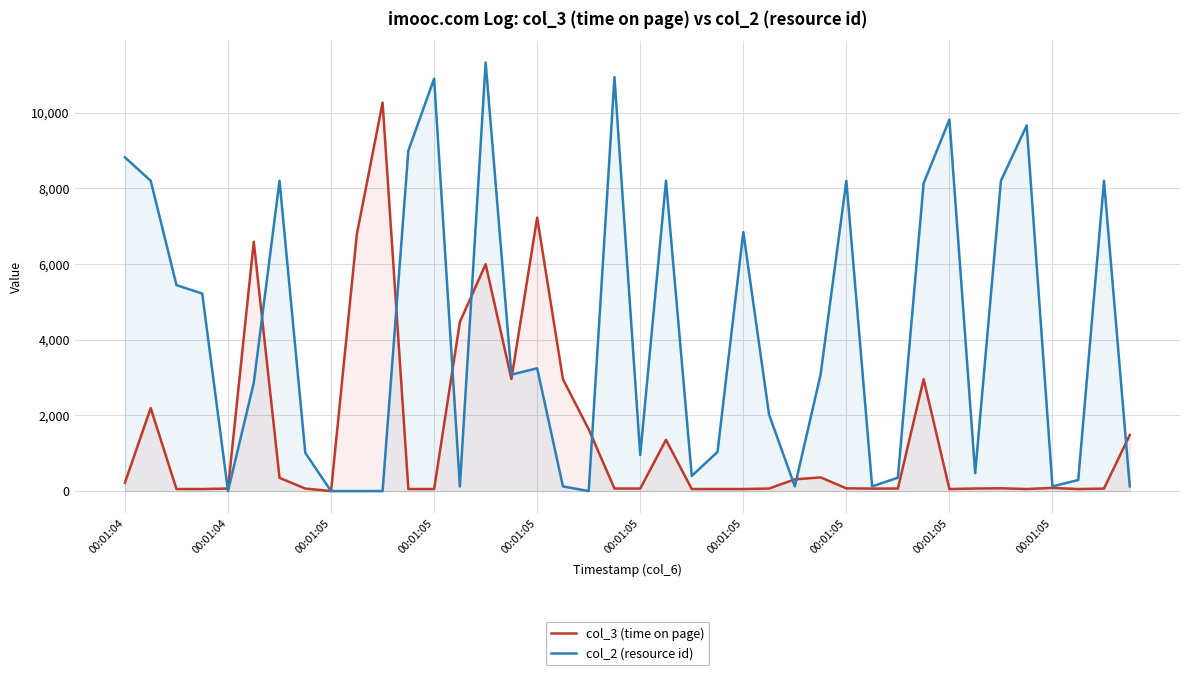

The value of col_3 (time on page) at 34 is 118. True or false?

False